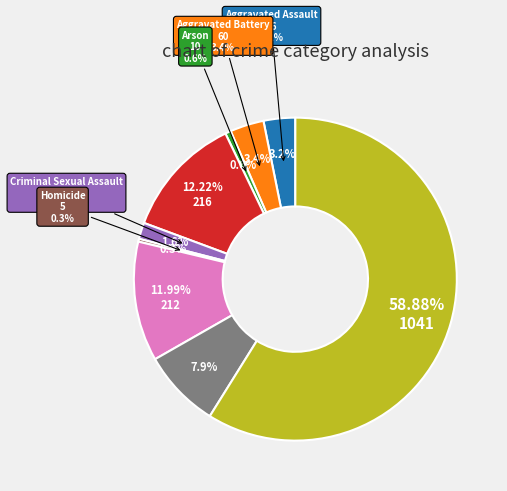

Which slice is the largest?

Theft